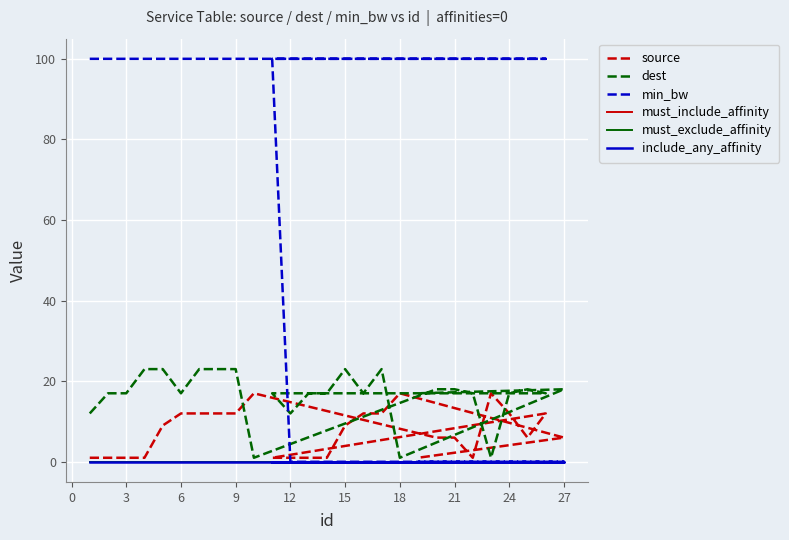

What is the label of the 22nd point from the left?

15